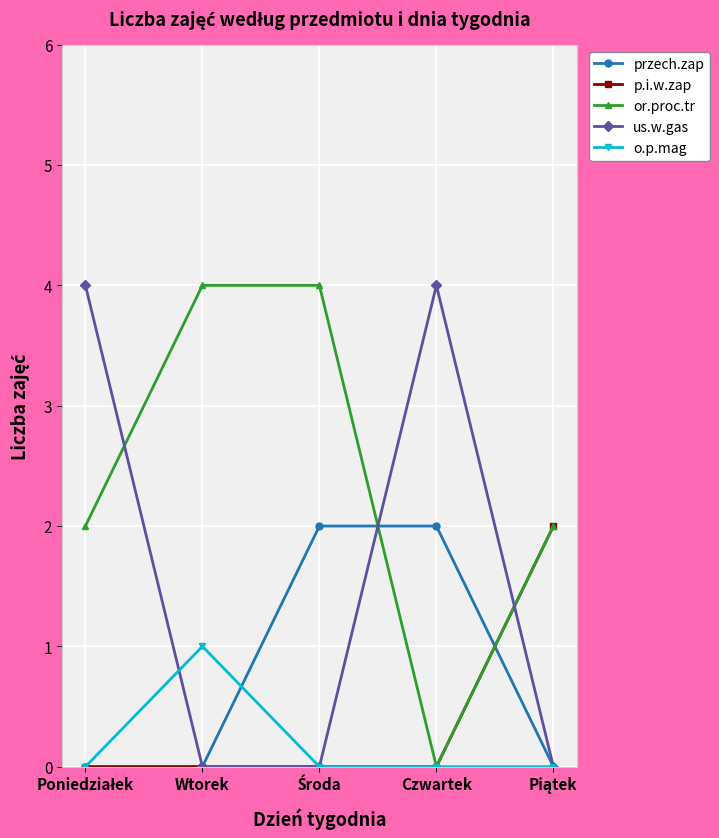

Which series has the largest total across all categories?

or.proc.tr